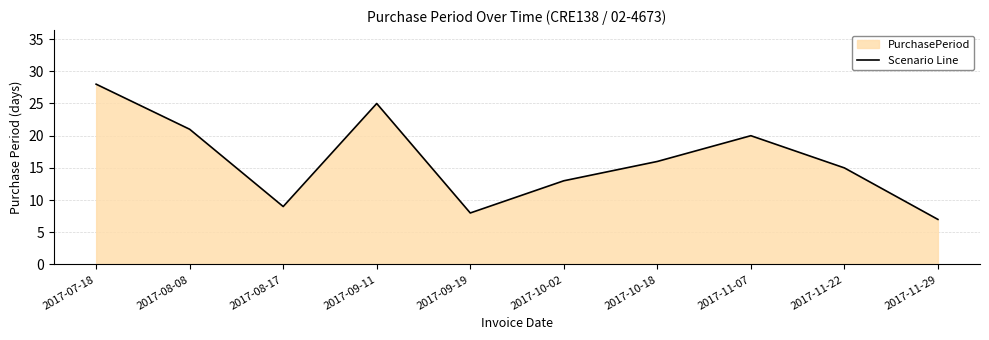

What is the smallest value displayed?

7